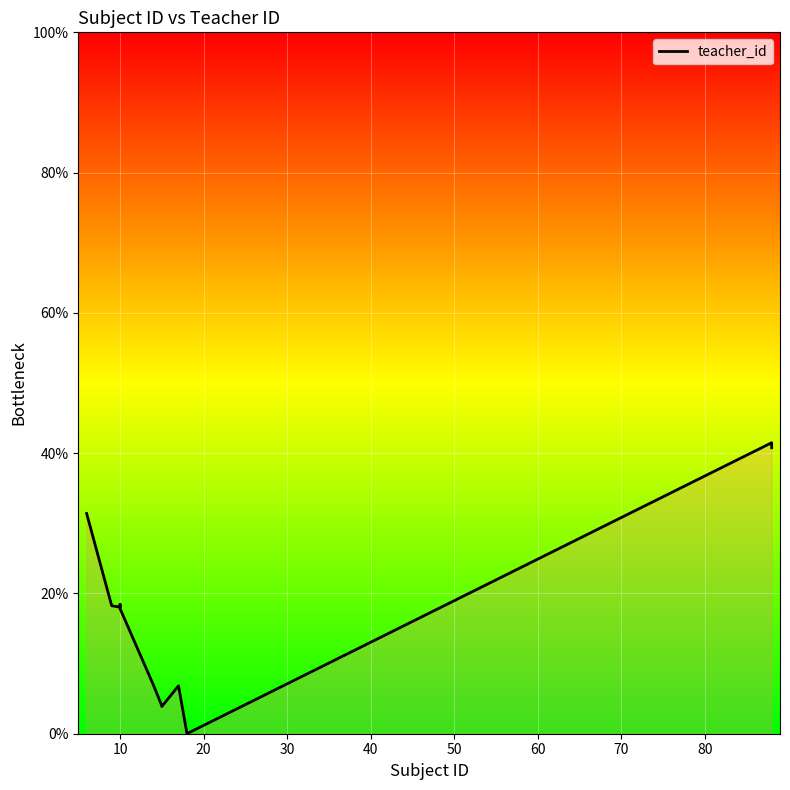

How many lines are shown in the chart?

1